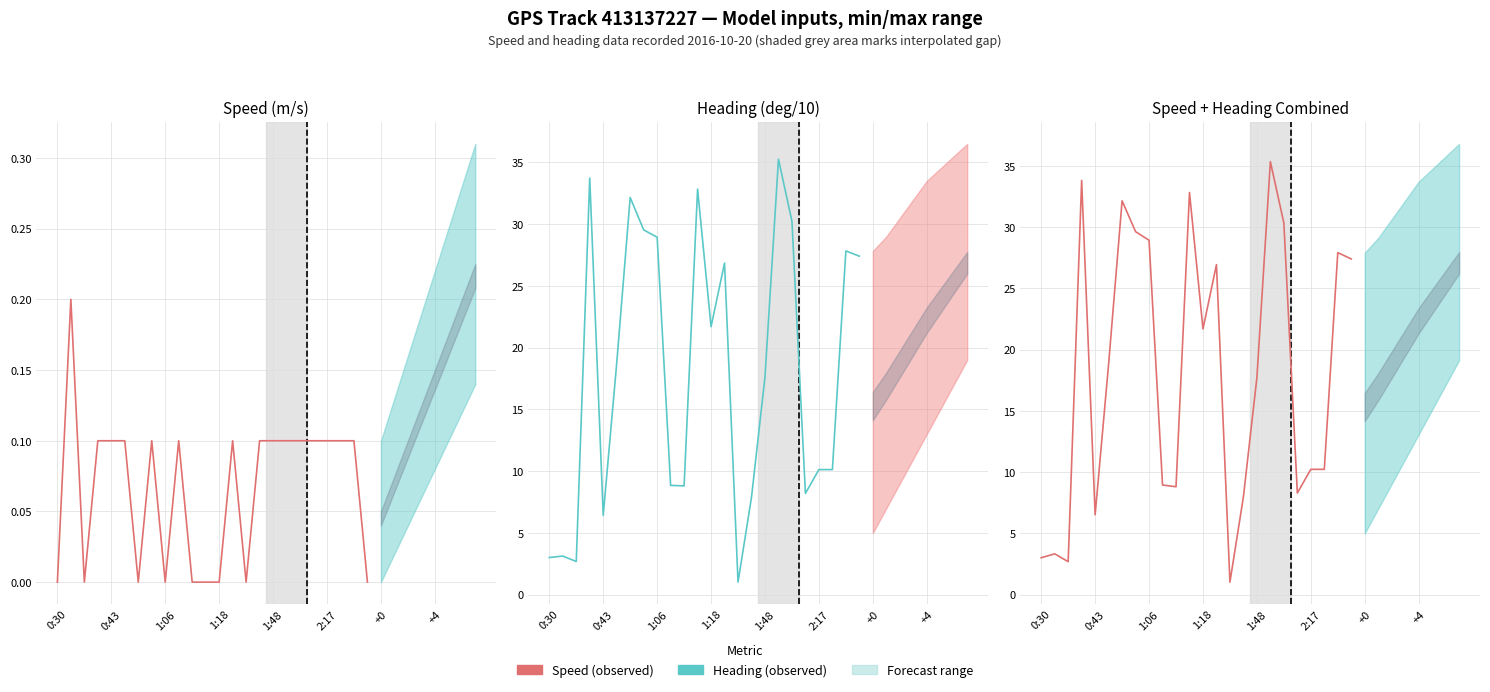

How many values exceed 18?

12